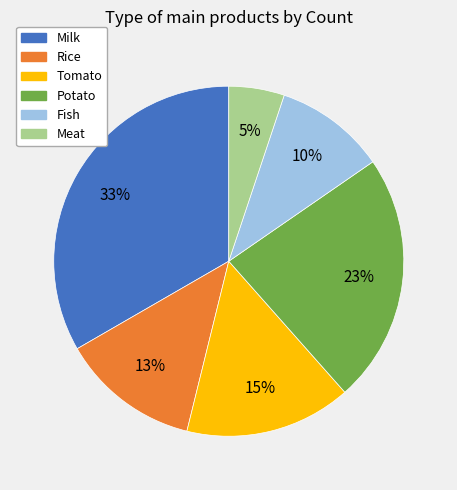

Which category has the biggest portion of the pie?

Milk